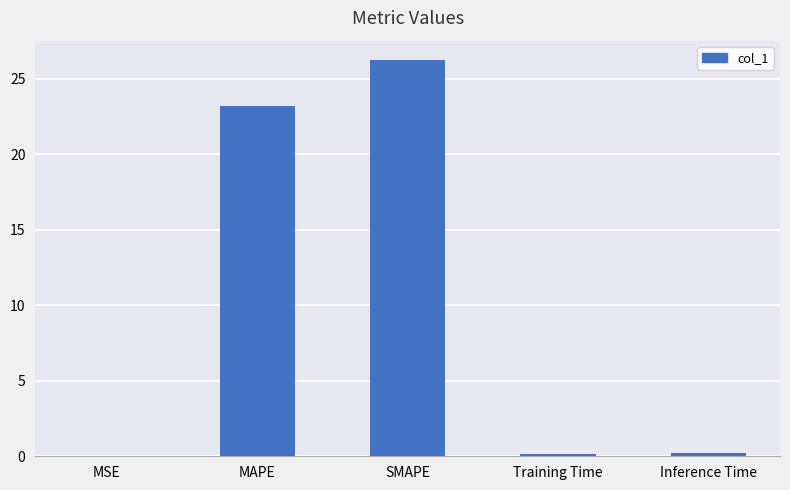

Which category has the highest value across all series?

SMAPE